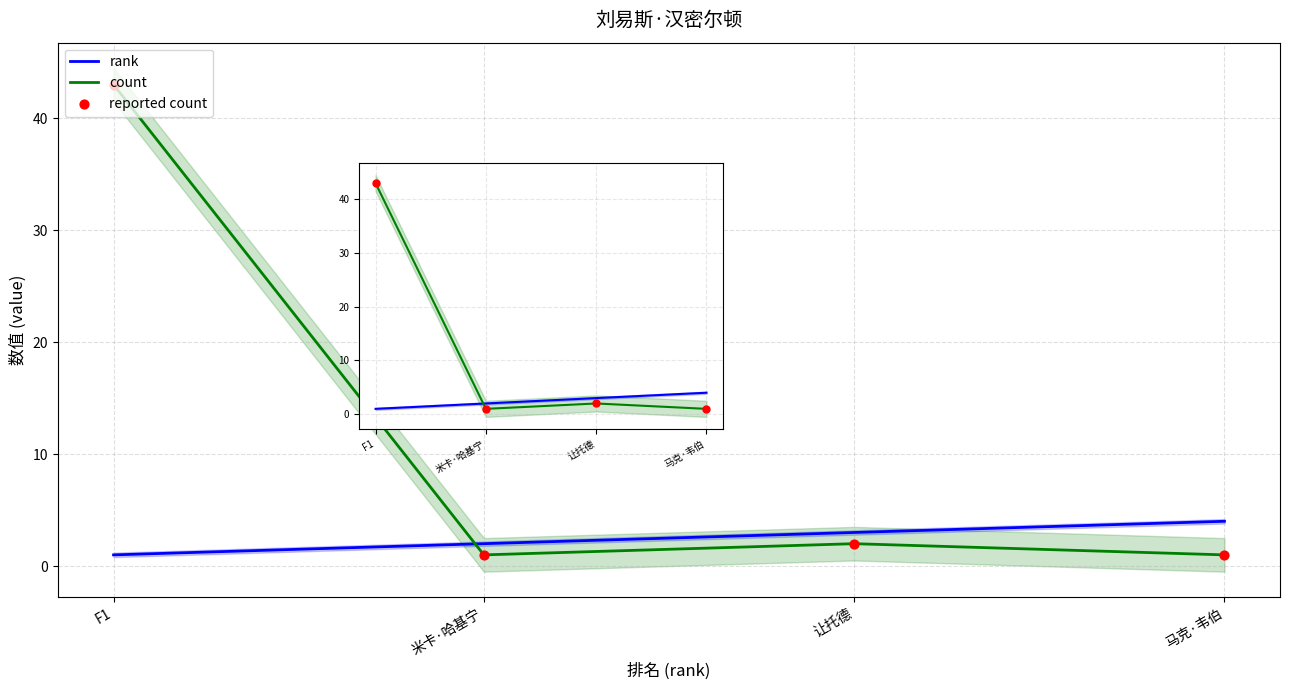

What is the total value across all series at 马克·韦伯?

6